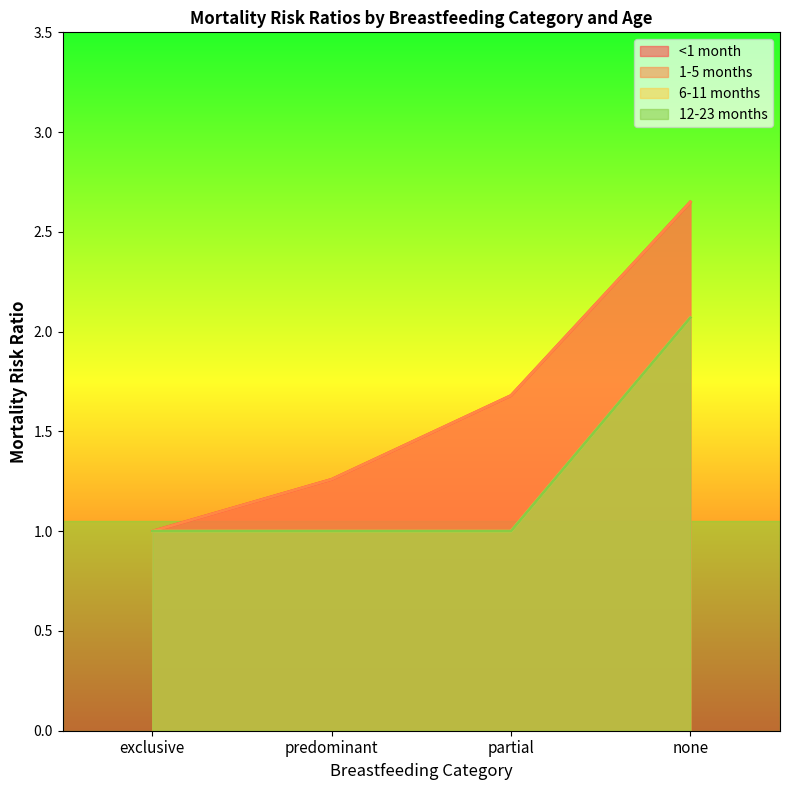

At predominant, list the series in order from smallest to largest.

6-11 months, 12-23 months, <1 month, 1-5 months